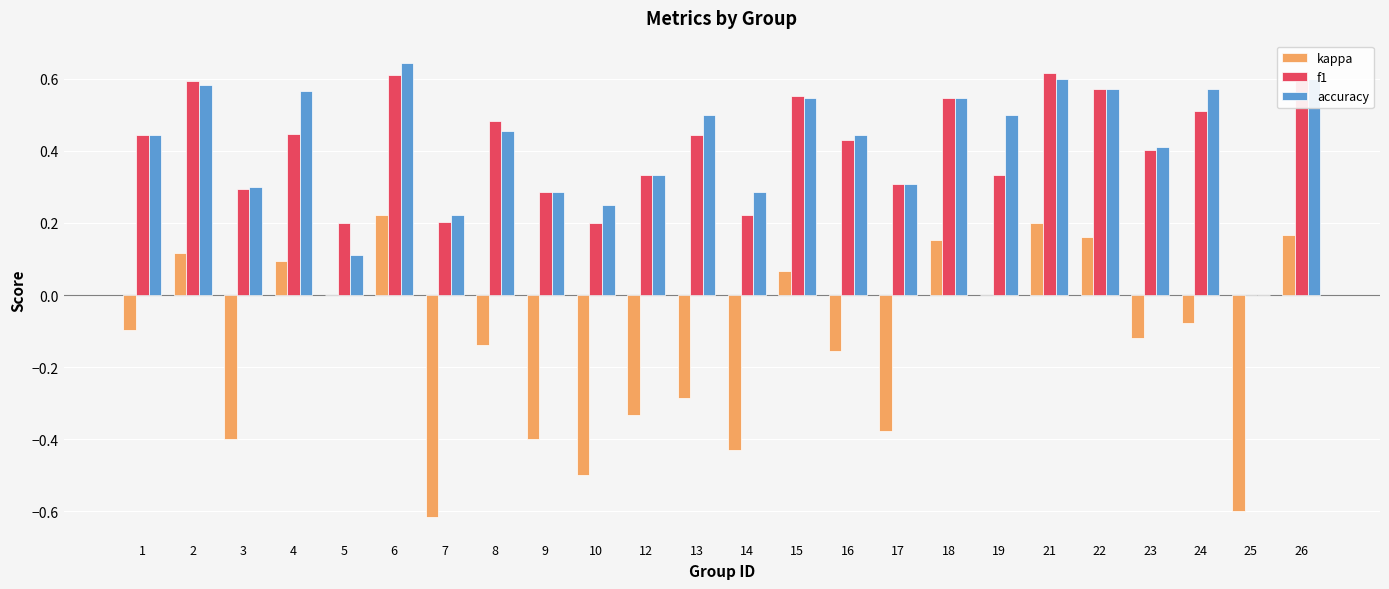

Is it true that kappa equals -0.2 at 14?

False